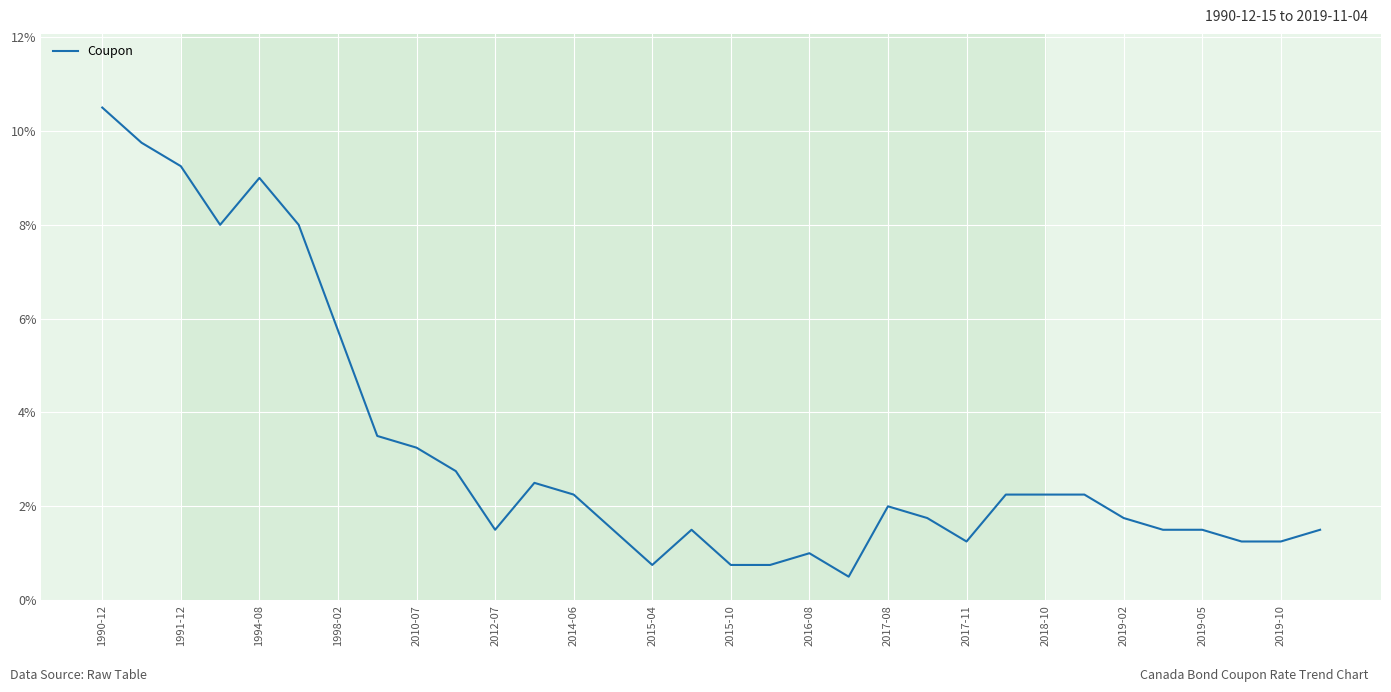

Is this an area chart (filled region under the line)?

No